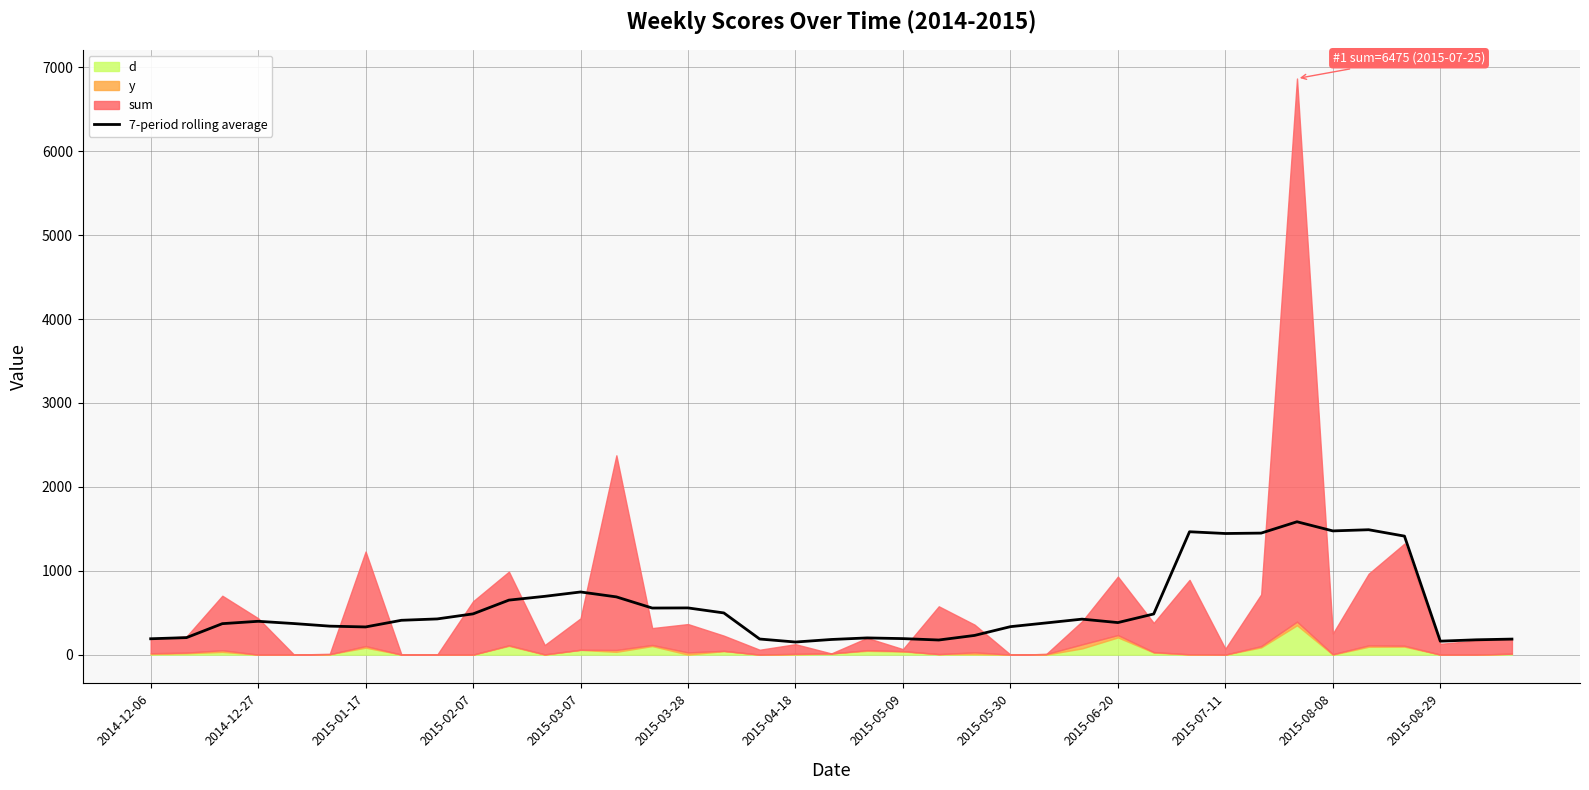

The value at 2015-02-07 is 102.7. True or false?

False